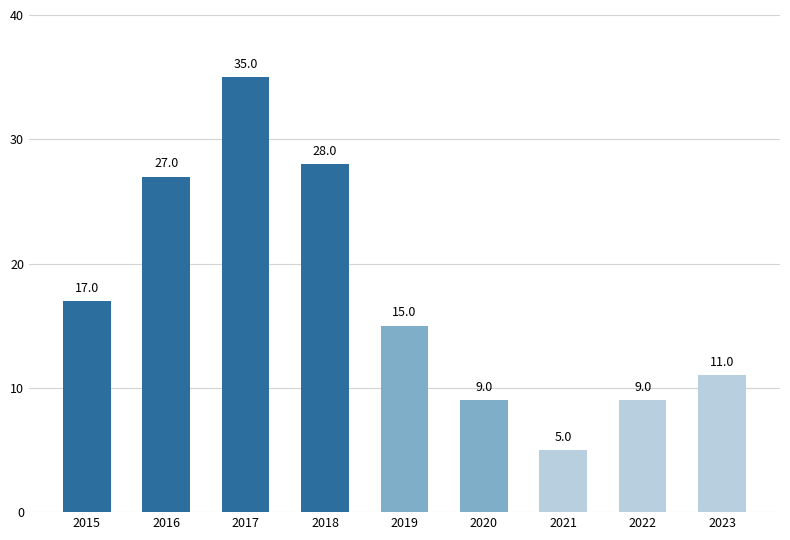

Where does the data first go above 15?

2015